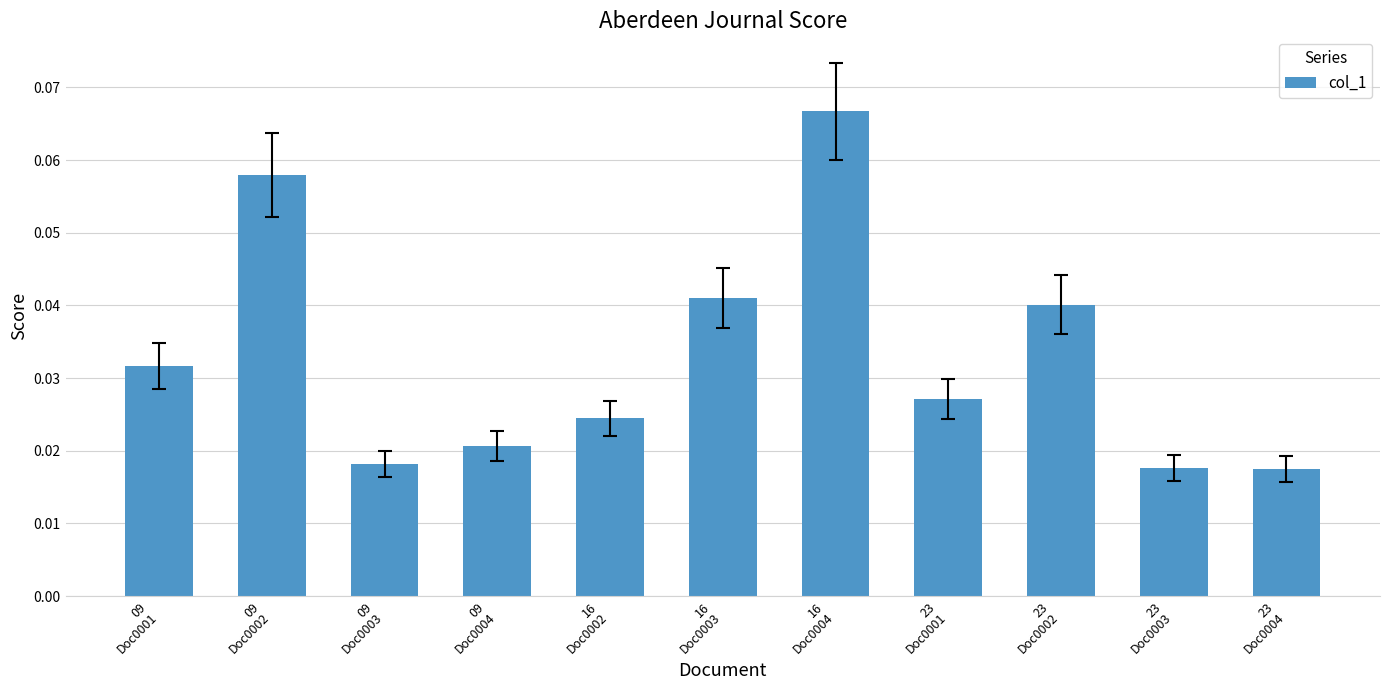

At which category does the chart reach its peak across all series?

16
Doc0004